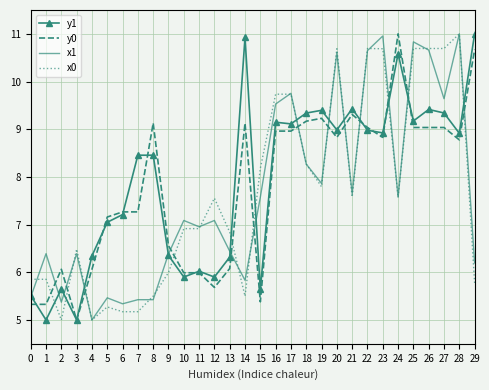

What is the maximum value for y0?

11.0